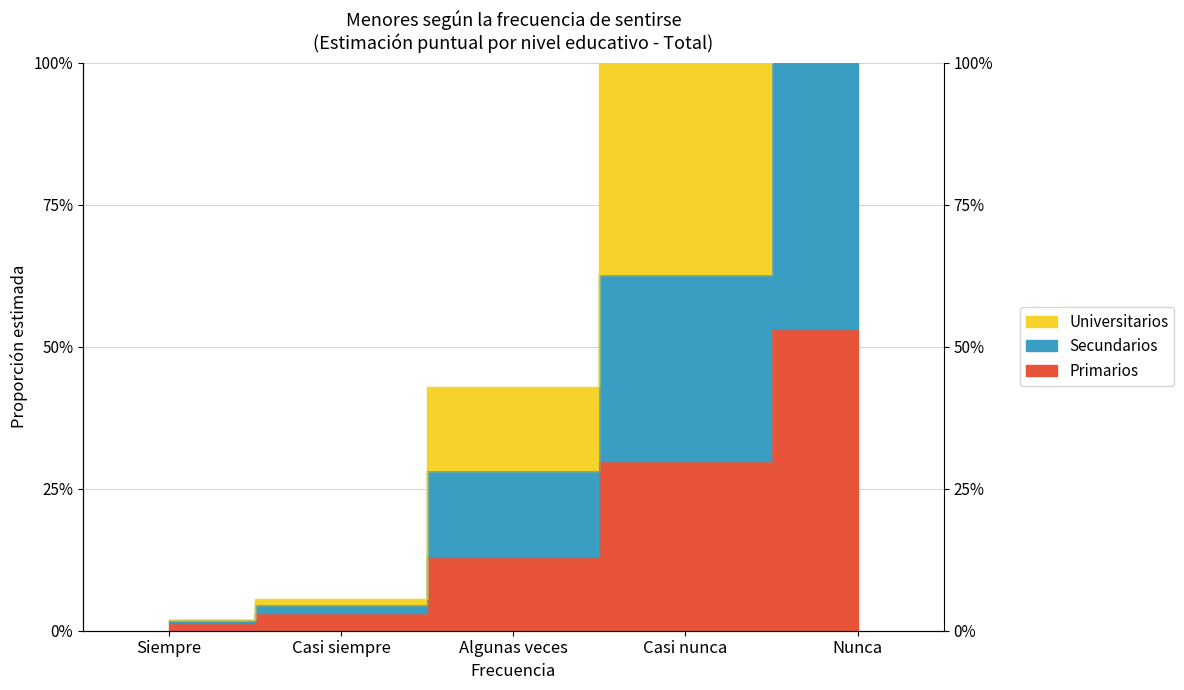

What is the average value of the Primarios series?

0.2